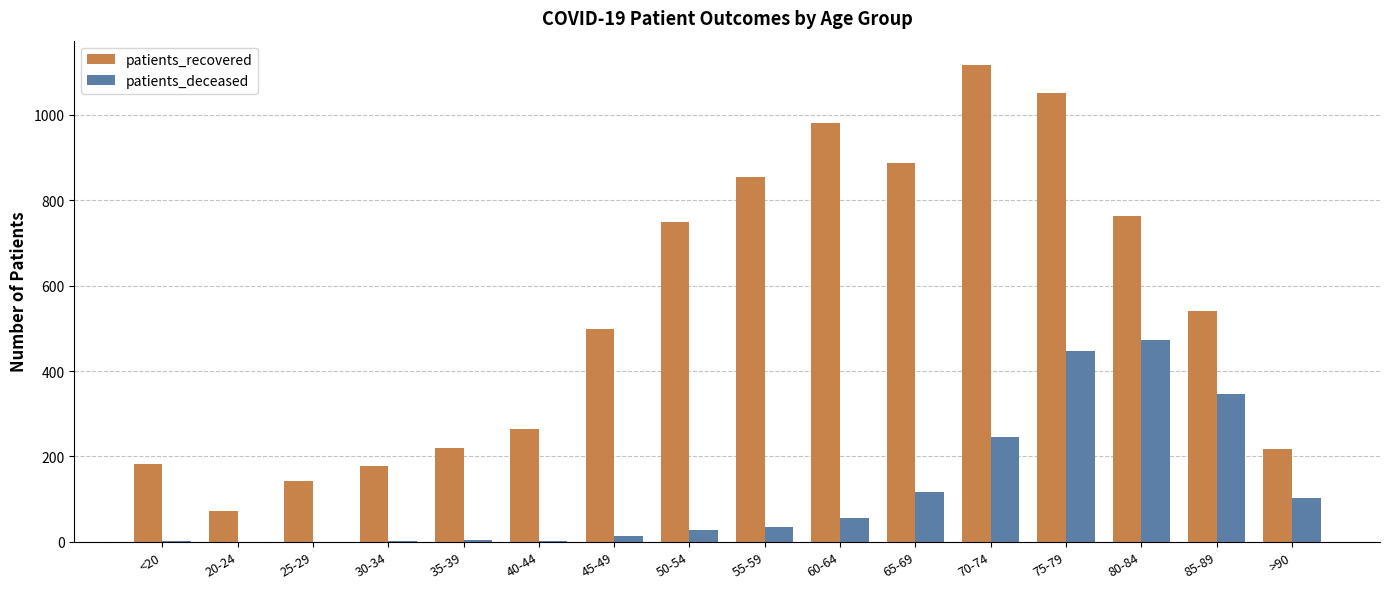

What is the sum of the patients_recovered values at 80-84 and 30-34?

940